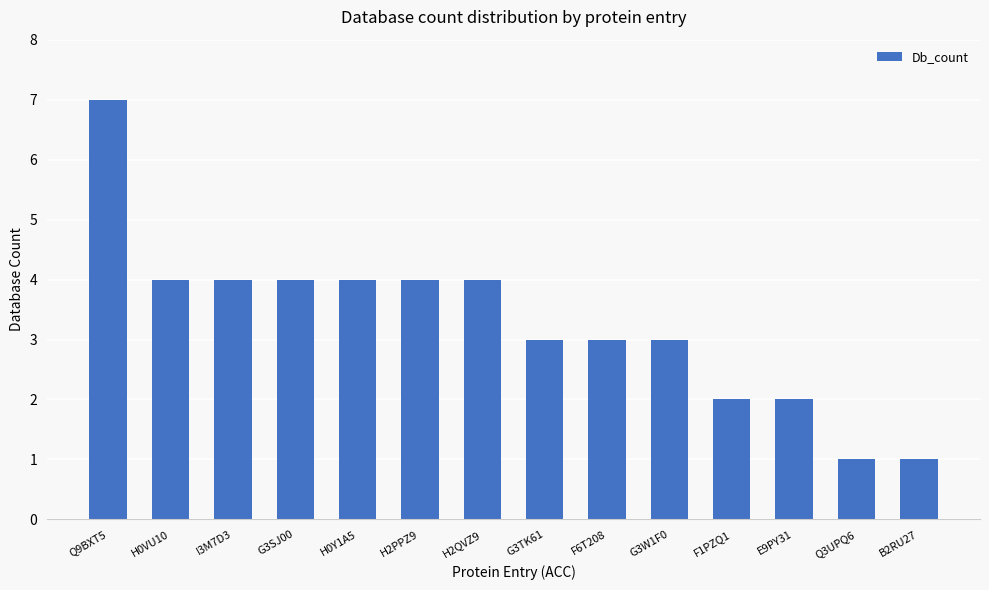

What is the difference between the maximum and minimum values?

6